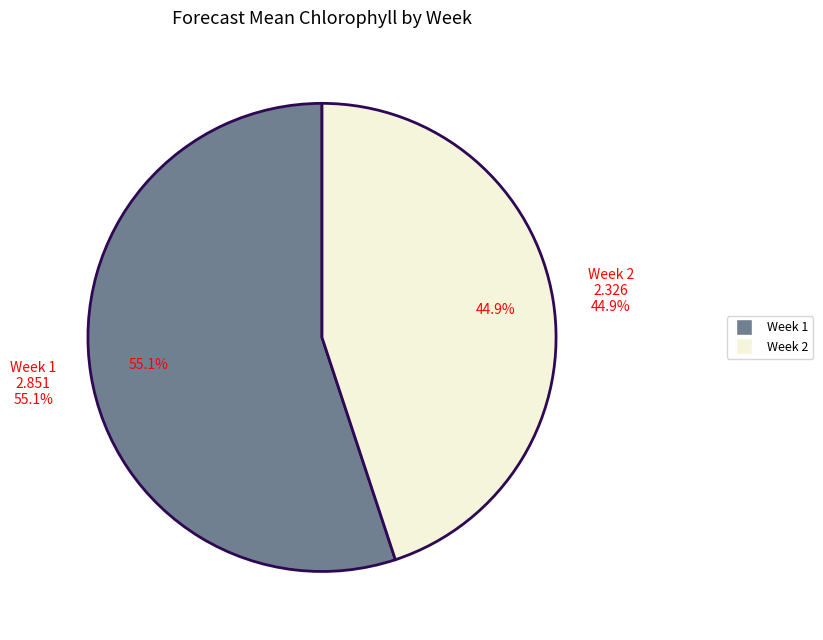

What is the total percentage of Week 1 and Week 2?

100.0%